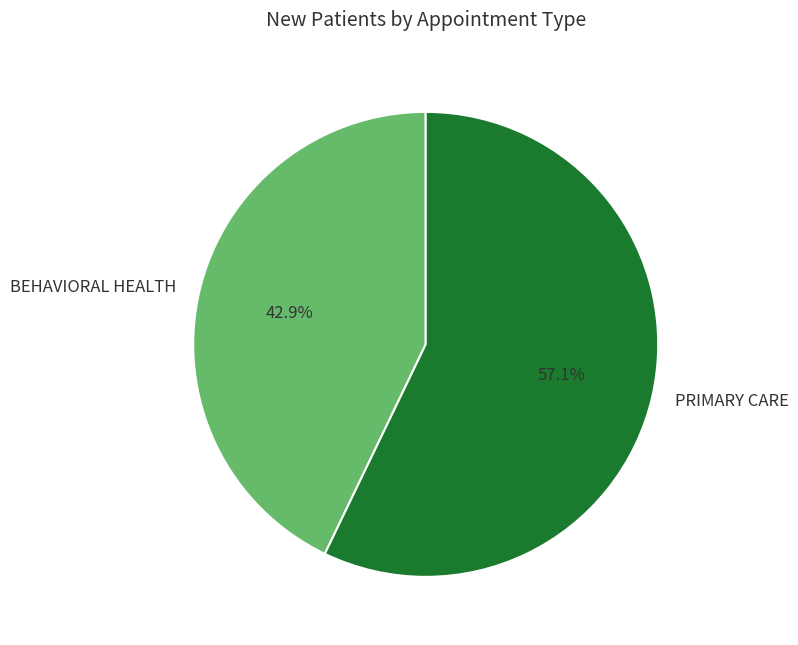

To the nearest percent, what is the difference between the largest and smallest slice percentages?

14%